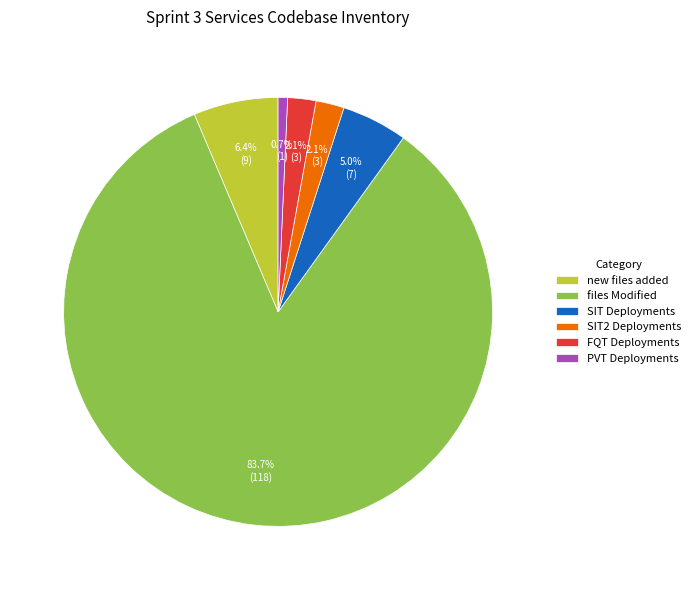

To the nearest percent, what percentage of the pie is new files added?

6%